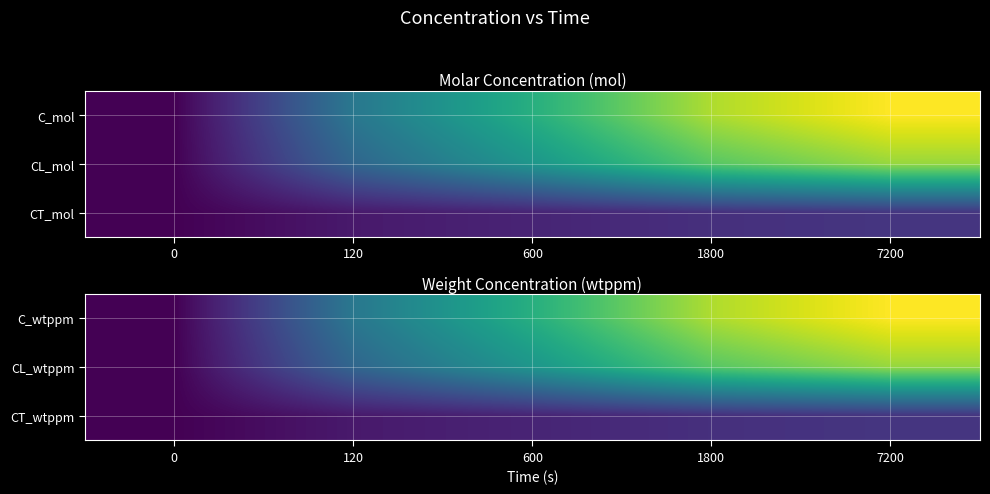

Which series has the widest spread of values?

C_wtppm